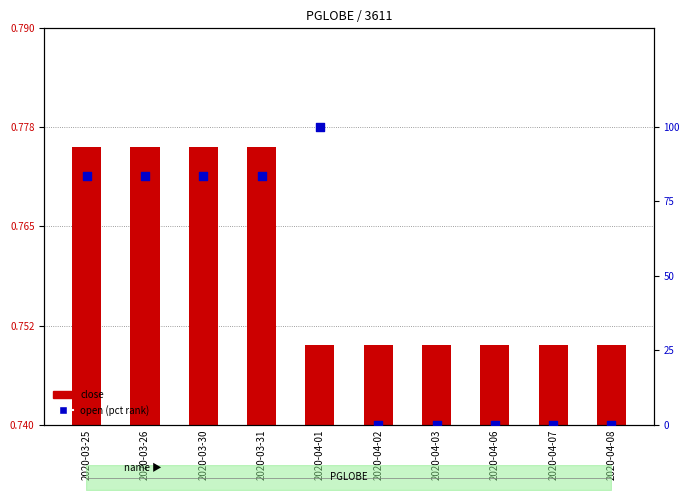

Which series contains the lowest Y value?

open (pct rank)